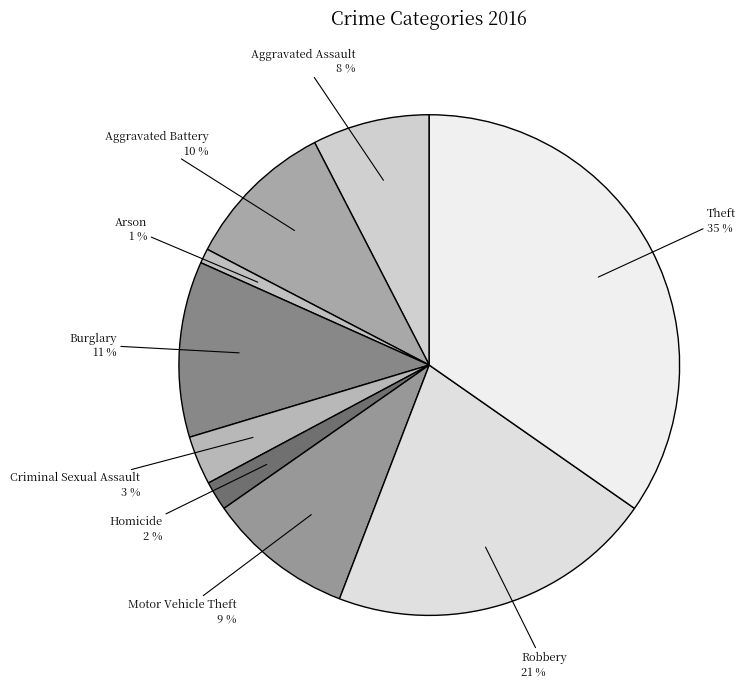

Is there a majority slice in this chart?

No